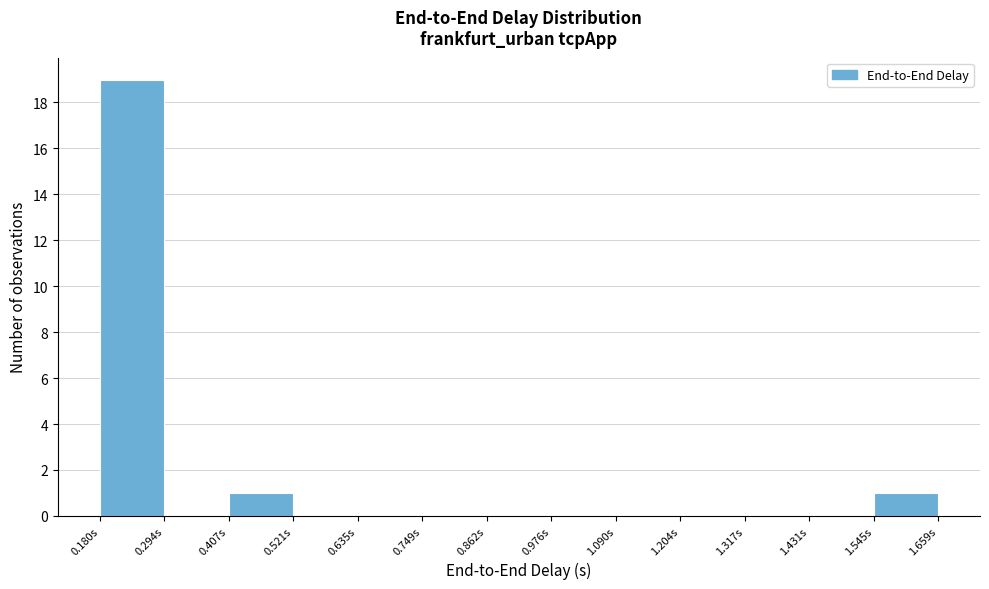

Reading left to right, list every bar in this chart as the range it spans on the x-axis followed by its height. Neither the bar edges nor the heights are printed on the chart, so give them approximately, as read against the axes.

0.18 to 0.30: 19
0.30 to 0.40: 0
0.40 to 0.52: 1
0.52 to 0.64: 0
0.64 to 0.74: 0
0.74 to 0.86: 0
0.86 to 0.98: 0
0.98 to 1.08: 0
1.08 to 1.20: 0
1.20 to 1.32: 0
1.32 to 1.44: 0
1.44 to 1.54: 0
1.54 to 1.66: 1